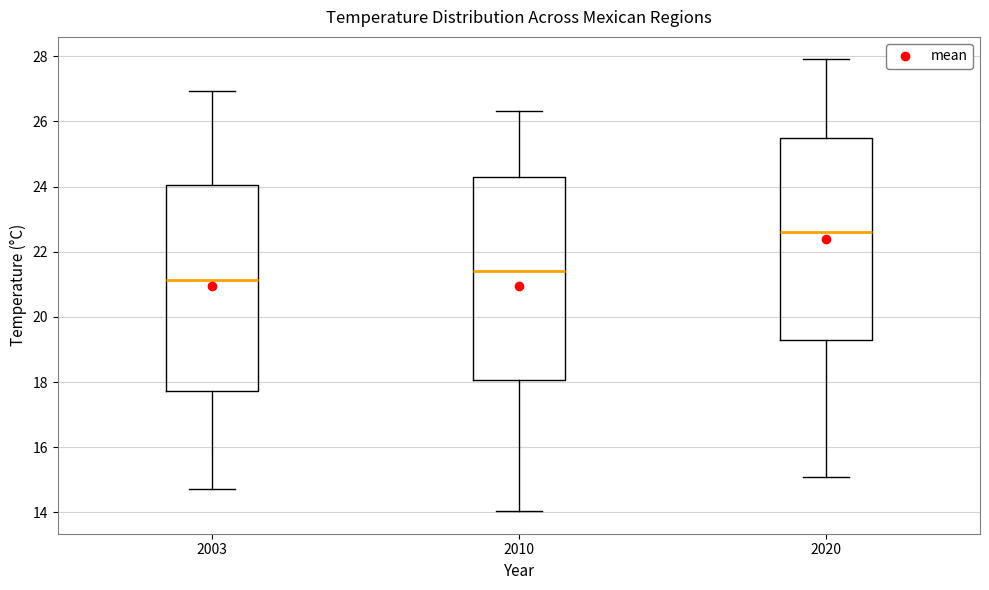

Where is the upper edge of the box at x = 2020 on the y-axis? The values are not printed on the chart, so give them approximately, as read against the axis.

25.6